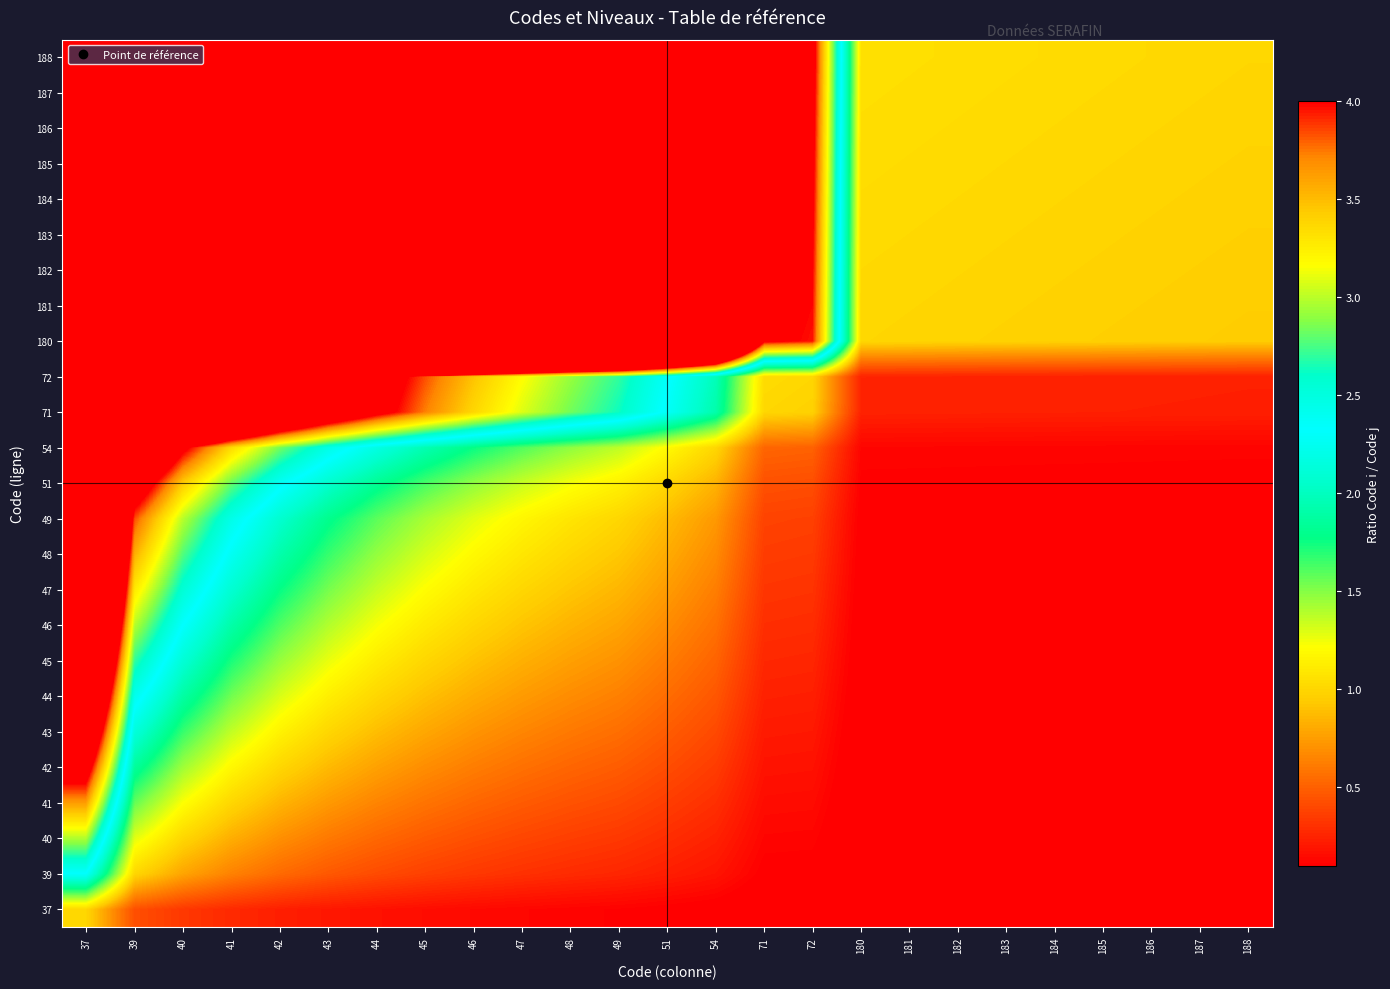

What is the total value across all series at 181?

10.6